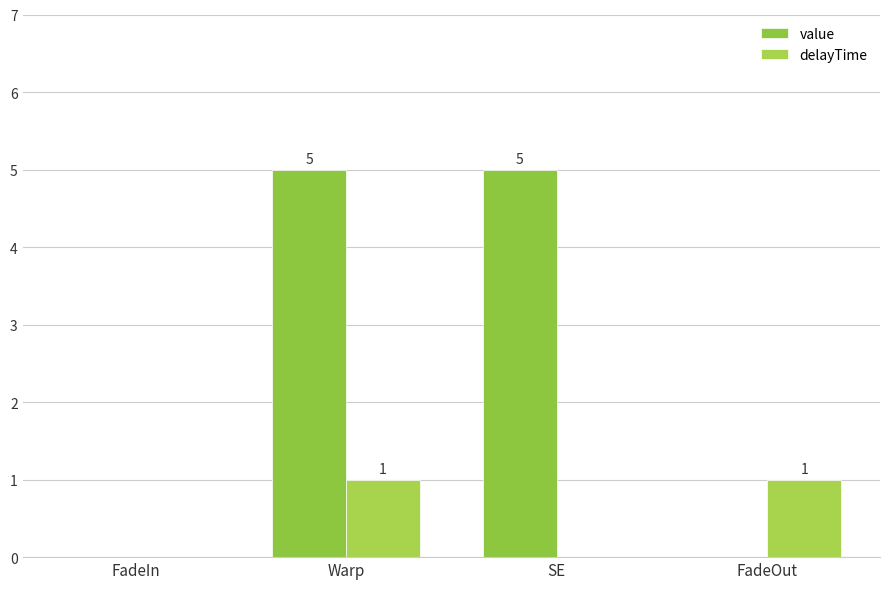

At which category is the sum across all series the highest?

Warp